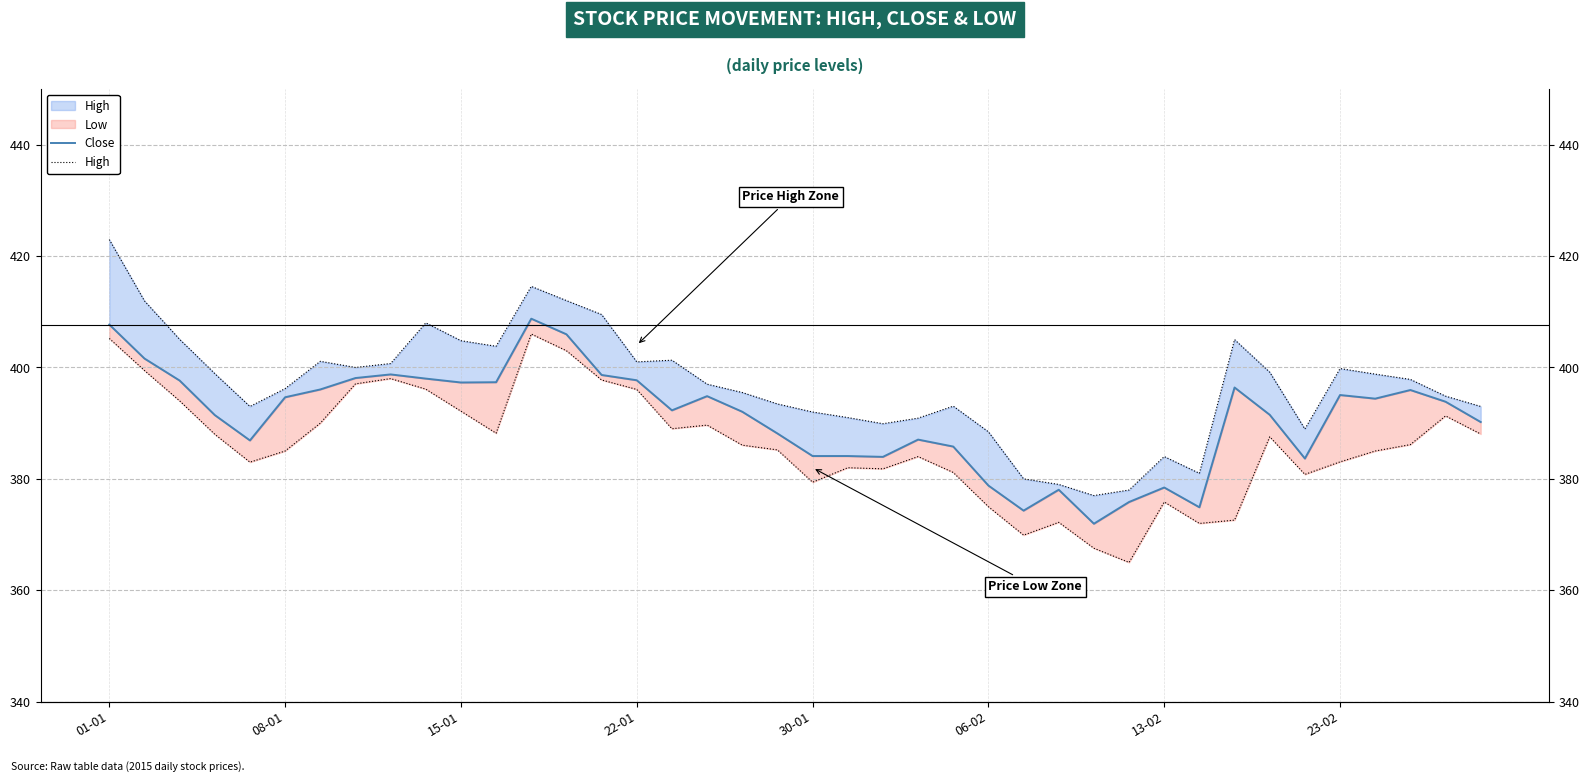

True or false: High and Close intersect in this chart.

False